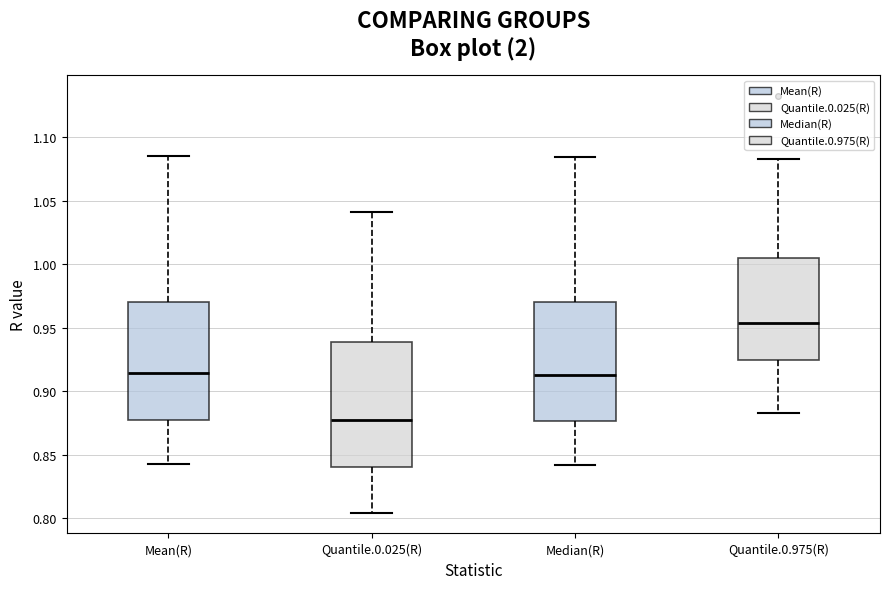

Reading left to right, read every box against the y-axis: the position of its median line, the range the box covers, and the ends of its whiskers. The values are not printed on the chart, so give them approximately, as read against the axis.

Mean(R): median 0.915, box 0.875 to 0.970, whiskers 0.845 to 1.085
Quantile.0.025(R): median 0.880, box 0.840 to 0.940, whiskers 0.805 to 1.040
Median(R): median 0.915, box 0.875 to 0.970, whiskers 0.840 to 1.085
Quantile.0.975(R): median 0.955, box 0.925 to 1.005, whiskers 0.885 to 1.080